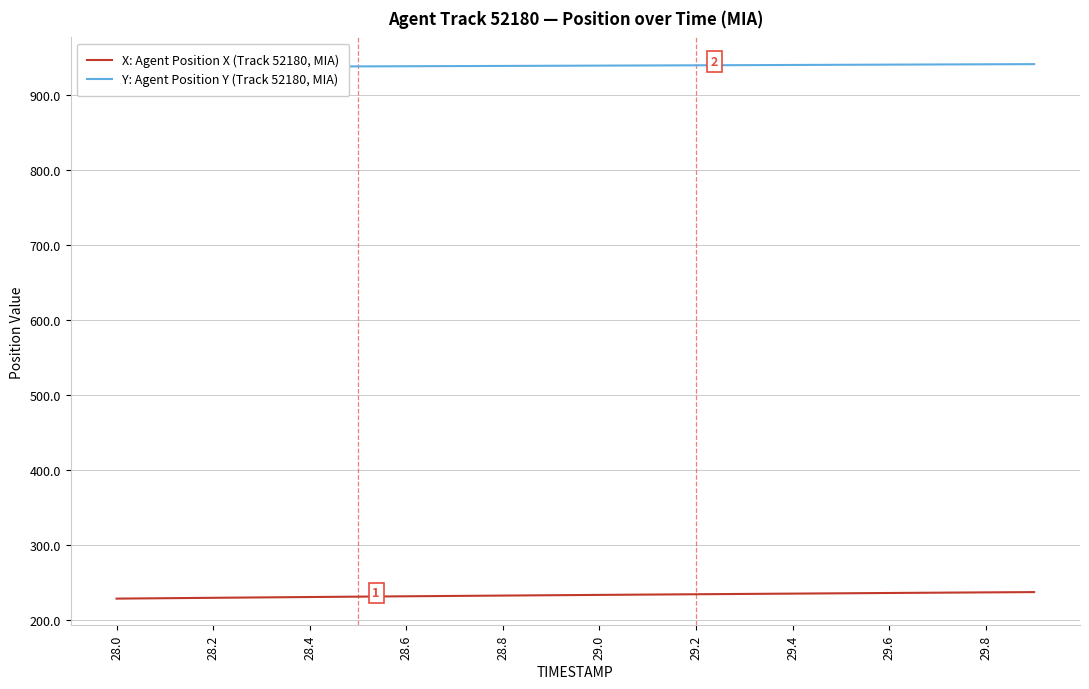

How many data points does each series have?

20